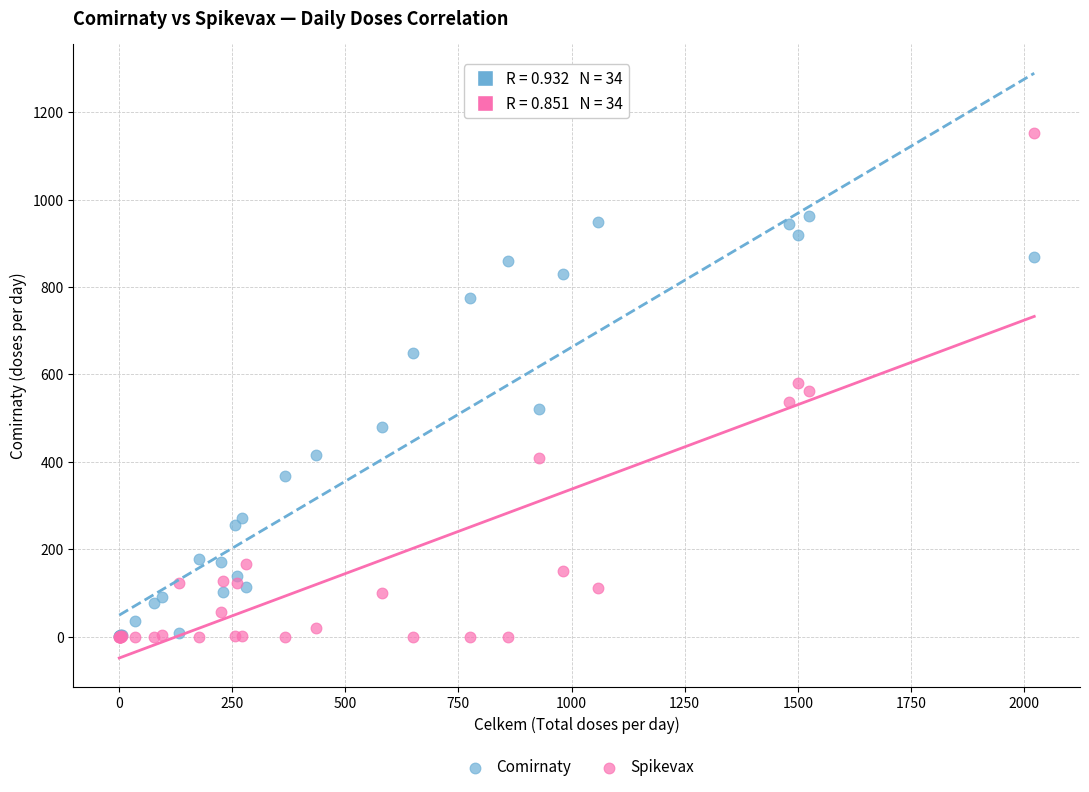

What are all the series names shown in the legend?

Comirnaty, Spikevax